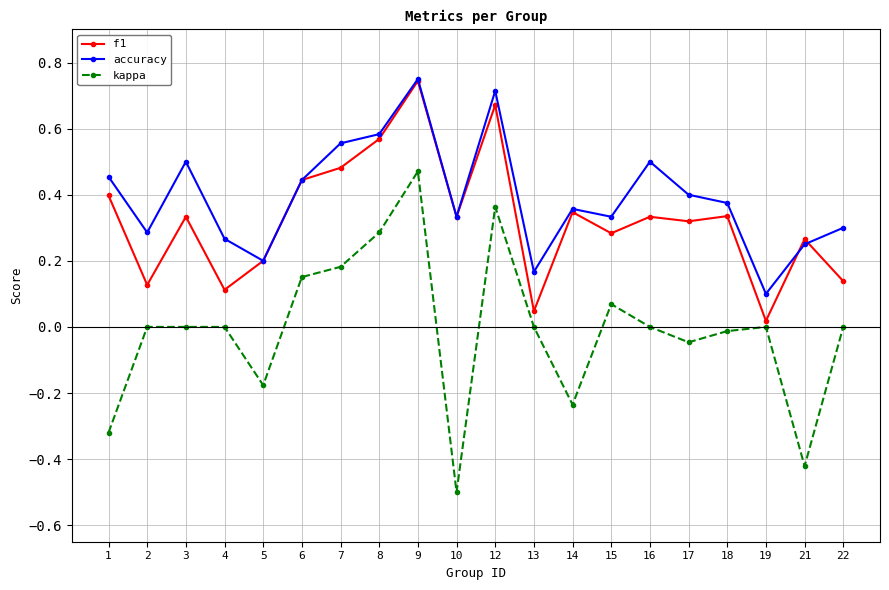

What is the minimum value for kappa?

-0.5